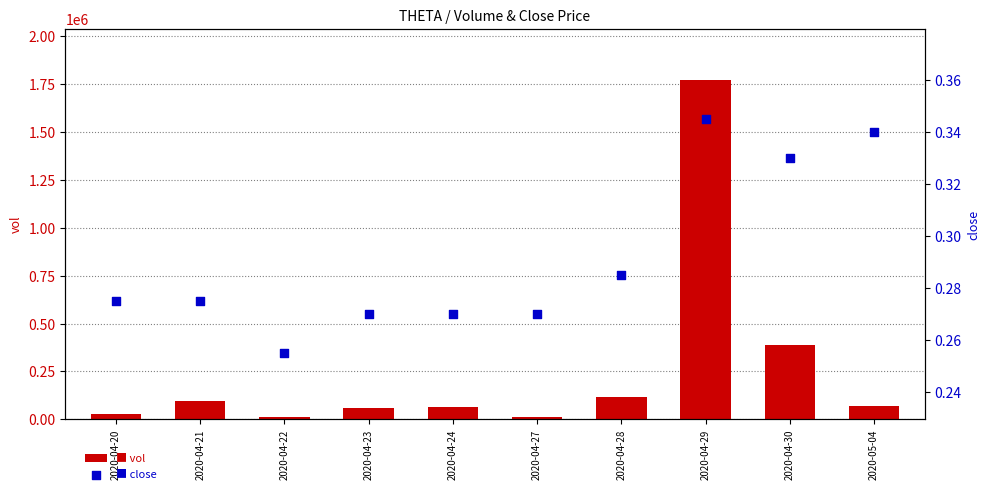

At how many categories does at least one series exceed 1726423?

1